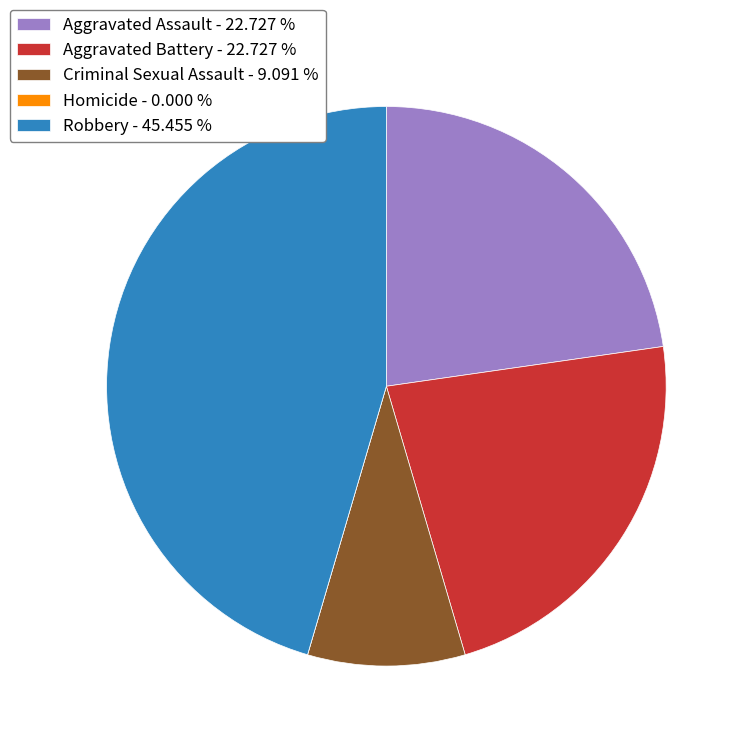

Is the sum of Criminal Sexual Assault - 9.091 % and Robbery - 45.455 % greater than half?

Yes